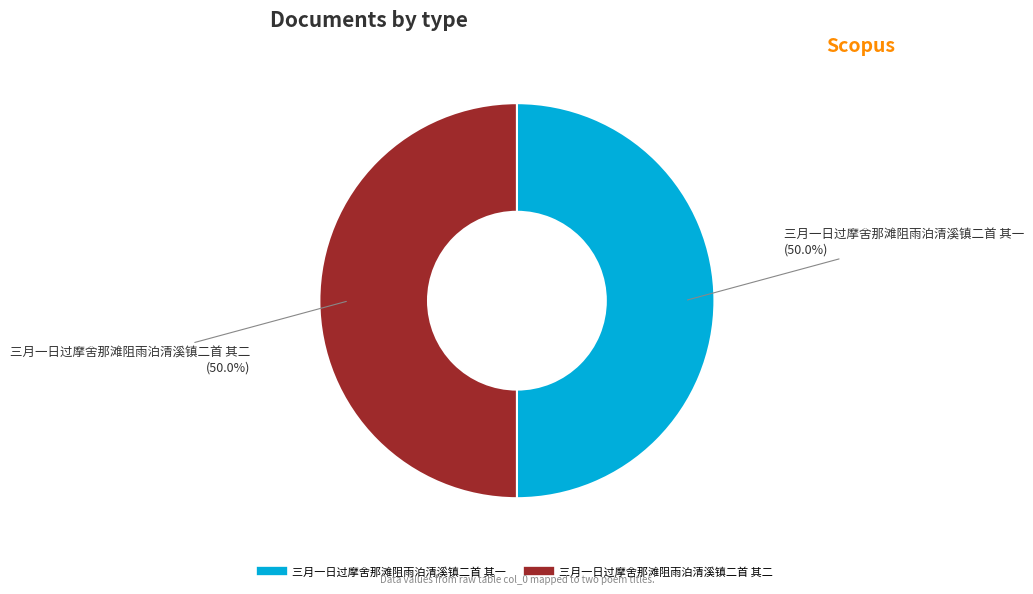

Approximately how many times larger is the value at 三月一日过摩舍那滩阻雨泊清溪镇二首 其一 compared to 三月一日过摩舍那滩阻雨泊清溪镇二首 其二?

1.0